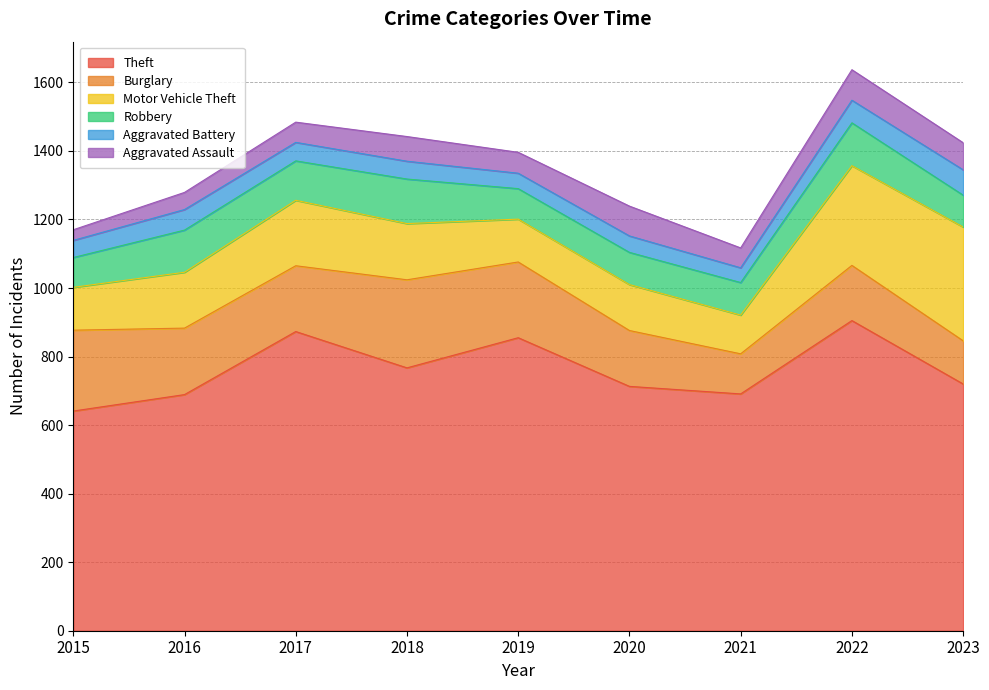

True or false: Aggravated Battery and Theft cross at least once.

False